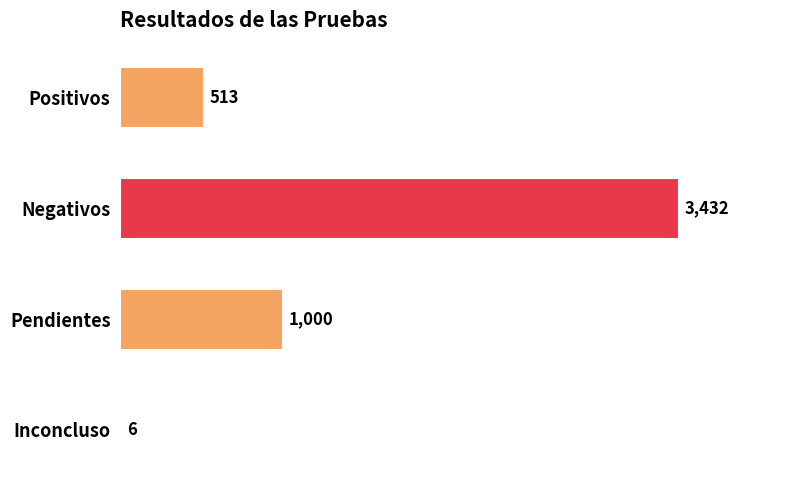

At which category does the chart reach its peak across all series?

Negativos